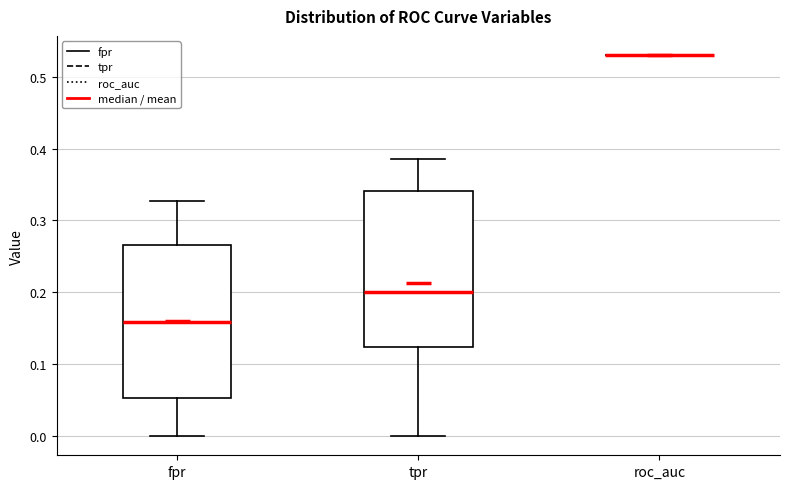

Reading left to right, read every box against the y-axis: the position of its median line, the range the box covers, and the ends of its whiskers. The values are not printed on the chart, so give them approximately, as read against the axis.

fpr: median 0.16, box 0.05 to 0.27, whiskers 0.00 to 0.33
tpr: median 0.20, box 0.12 to 0.34, whiskers 0.00 to 0.39
roc_auc: box collapsed to a line at 0.53, whiskers 0.53 to 0.53